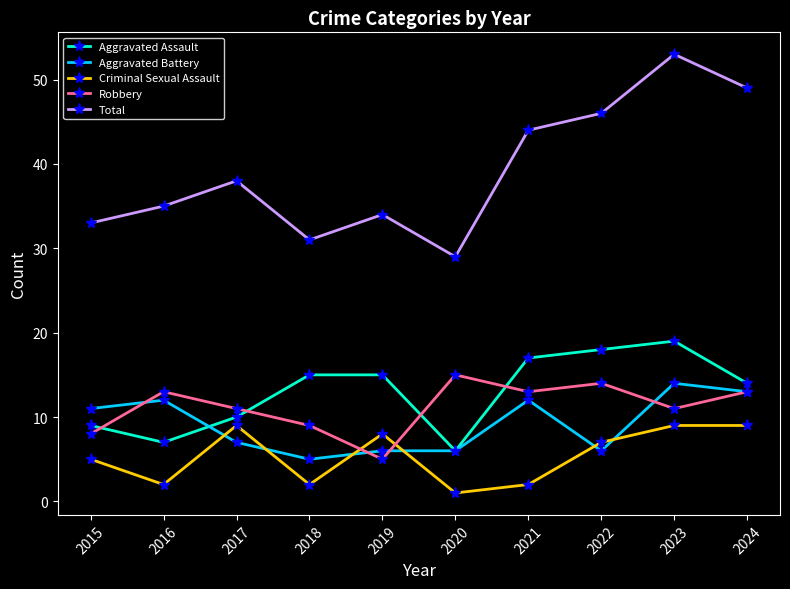

What is the average value of the Aggravated Battery series?

9